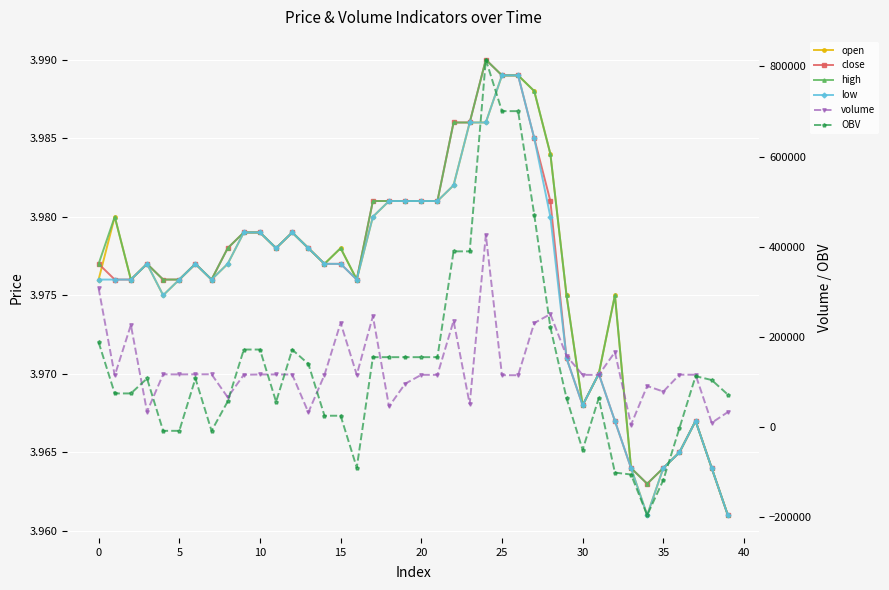

True or false: volume and high cross at least once.

False